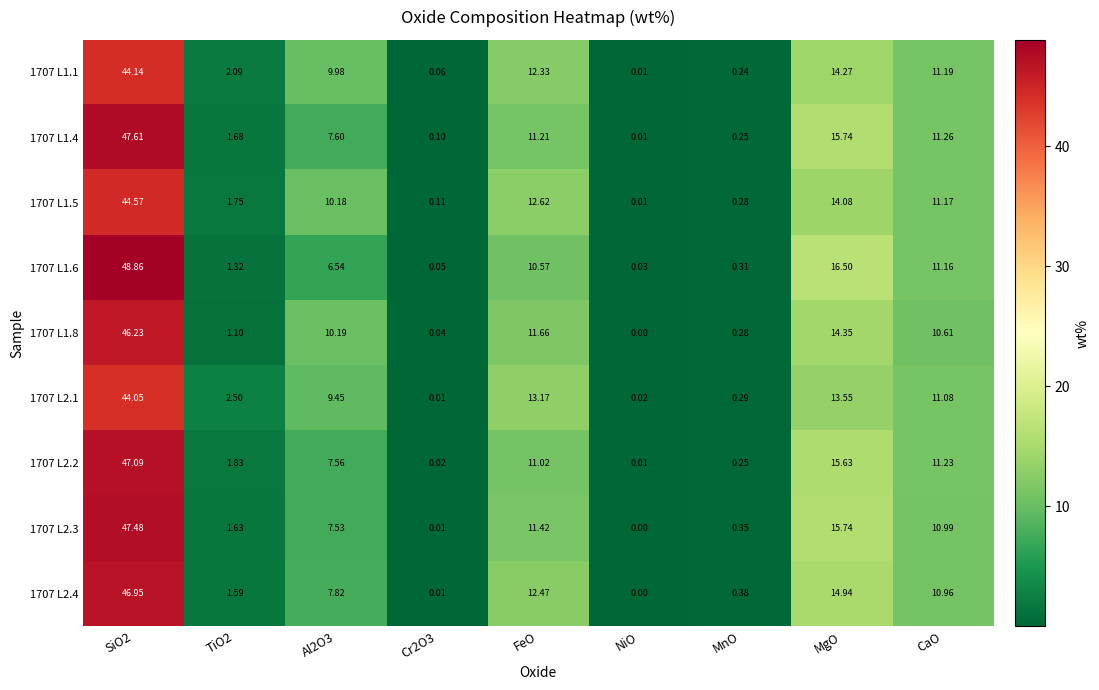

At which label is 1707 L1.6 closest to 24?

MgO